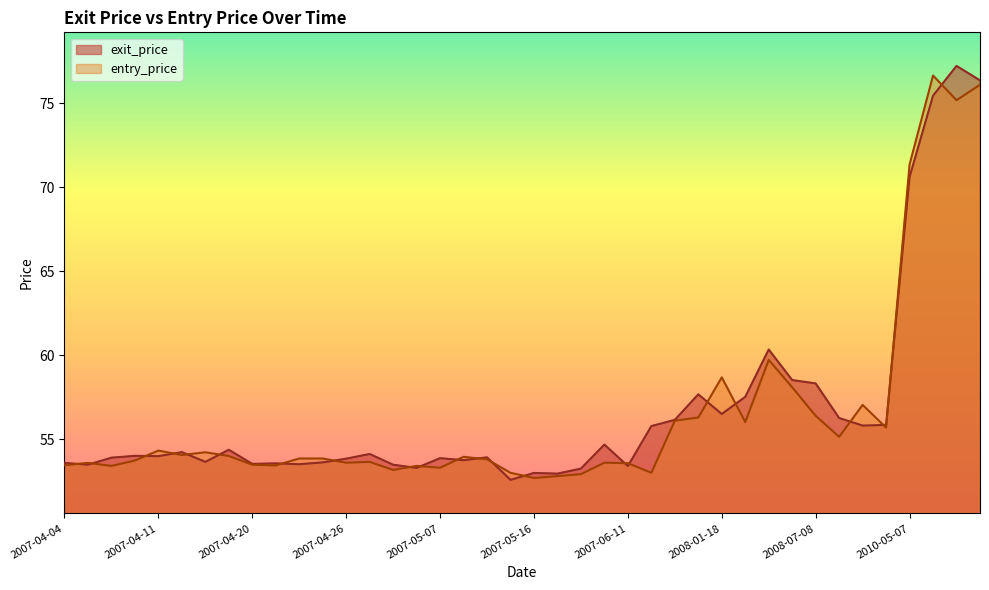

What is the value of the entry_price point at the 5th from the left?

54.3